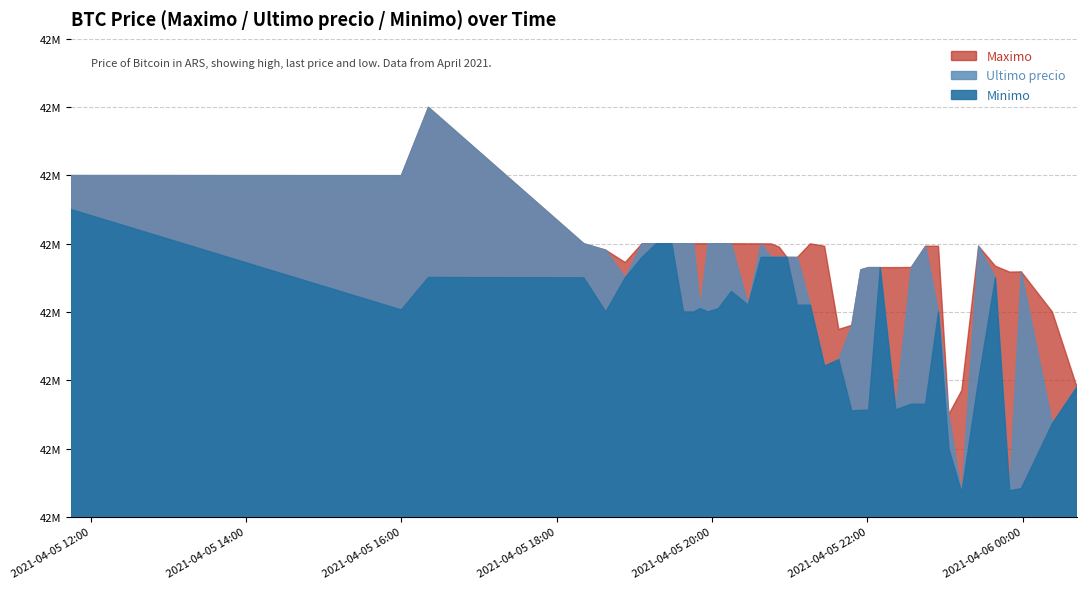

At which category does Maximo reach its first local valley?

2021-04-05 16:00